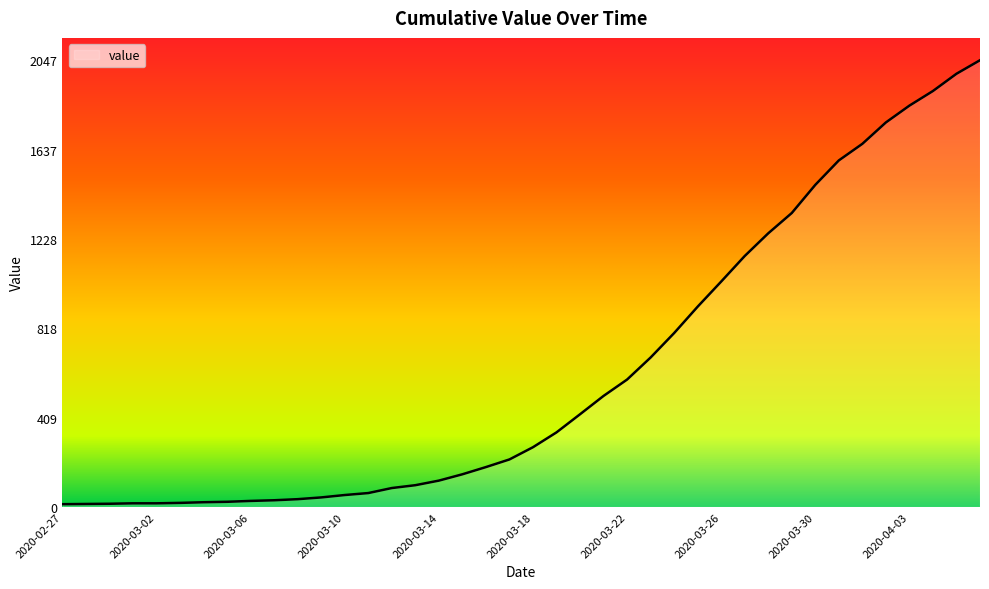

What is the greatest value displayed?

2047